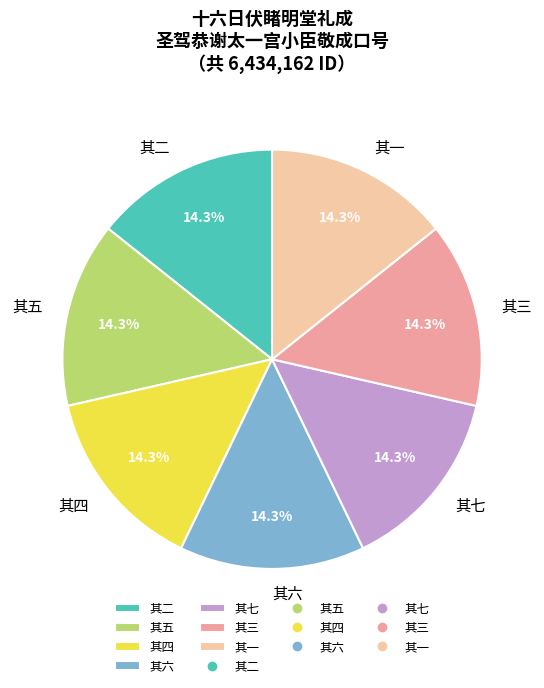

To the nearest percent, what portion does 其四 represent?

14%